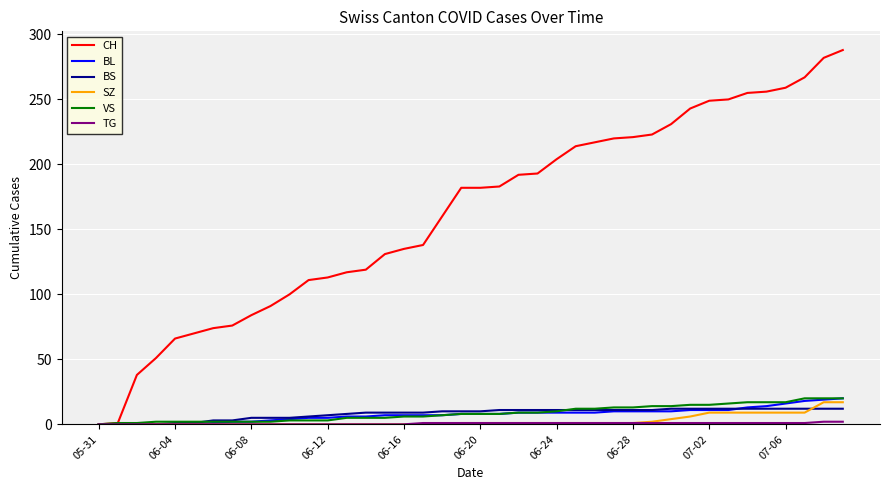

Which series has the largest total across all categories?

CH